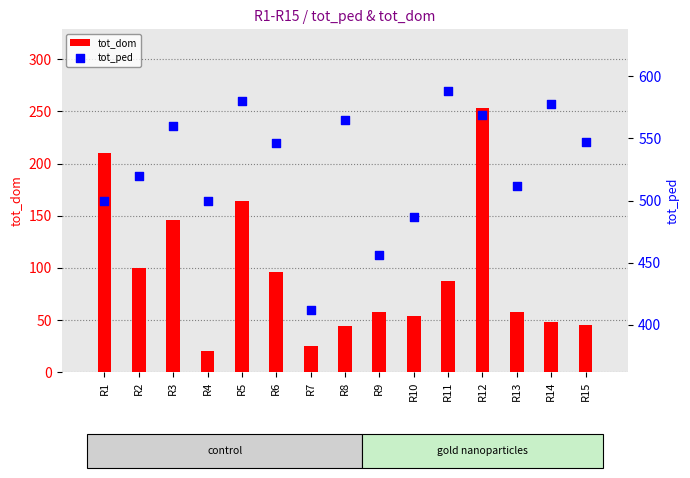

Is the value of tot_ped at R1 greater than the value of tot_dom at R15?

Yes